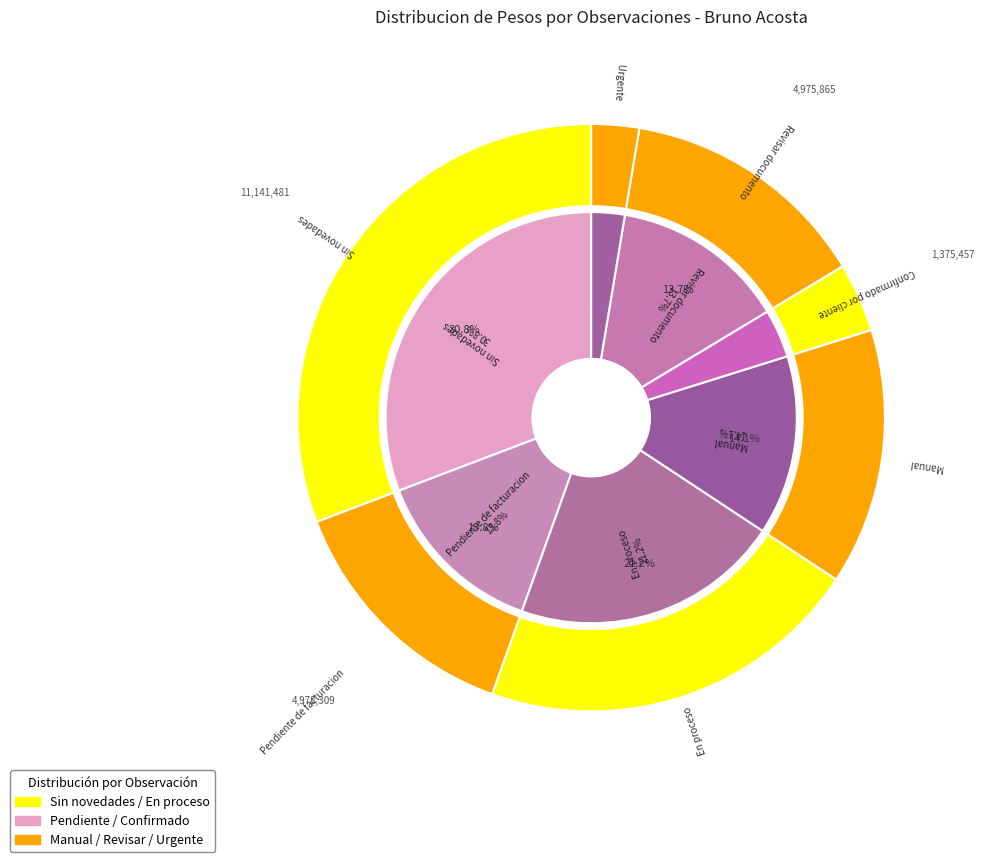

The Urgente slice represents 3% of the pie. True or false?

True